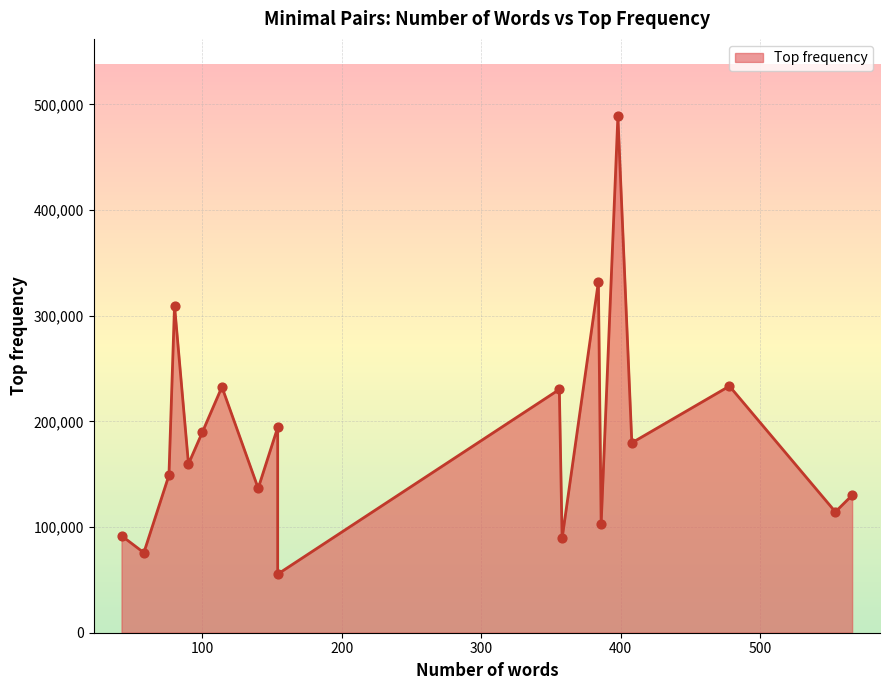

Between 90 and 358, which is larger?

90